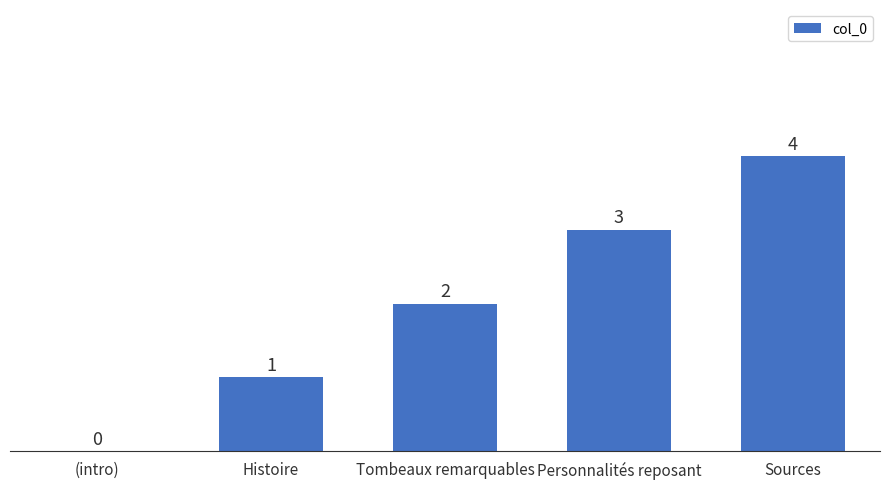

What value does the data have at Personnalités reposant?

3